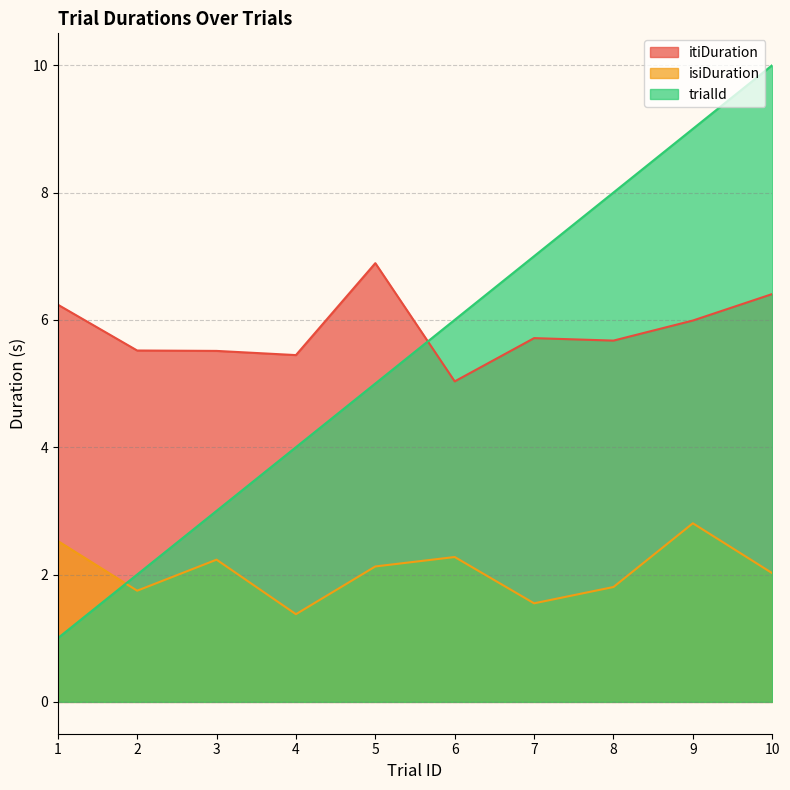

True or false: trialId has more than 2 points higher than both neighbors.

False